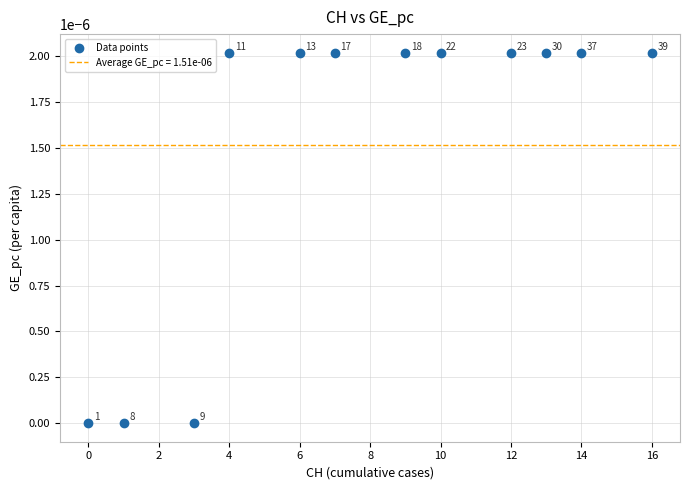

What is the range of X values (max minus min)?

16.0